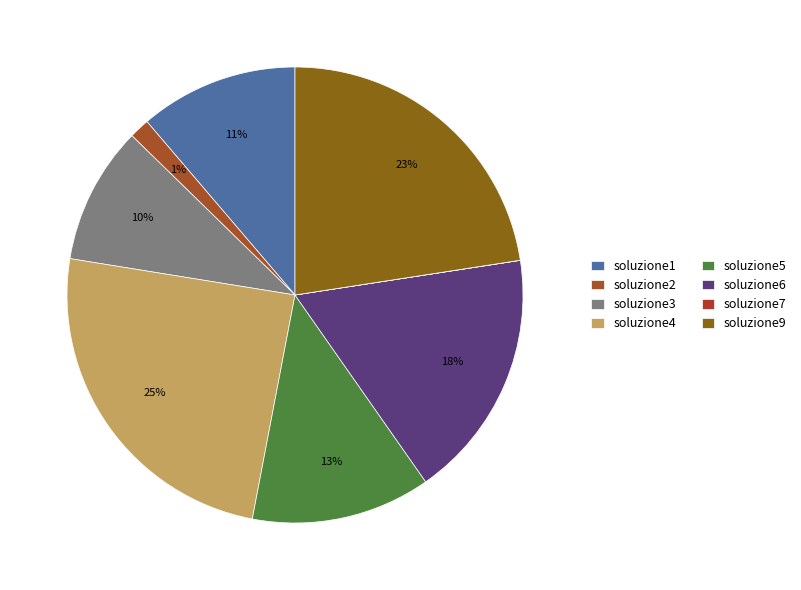

What percentage is the soluzione3 slice, to the nearest percent?

10%